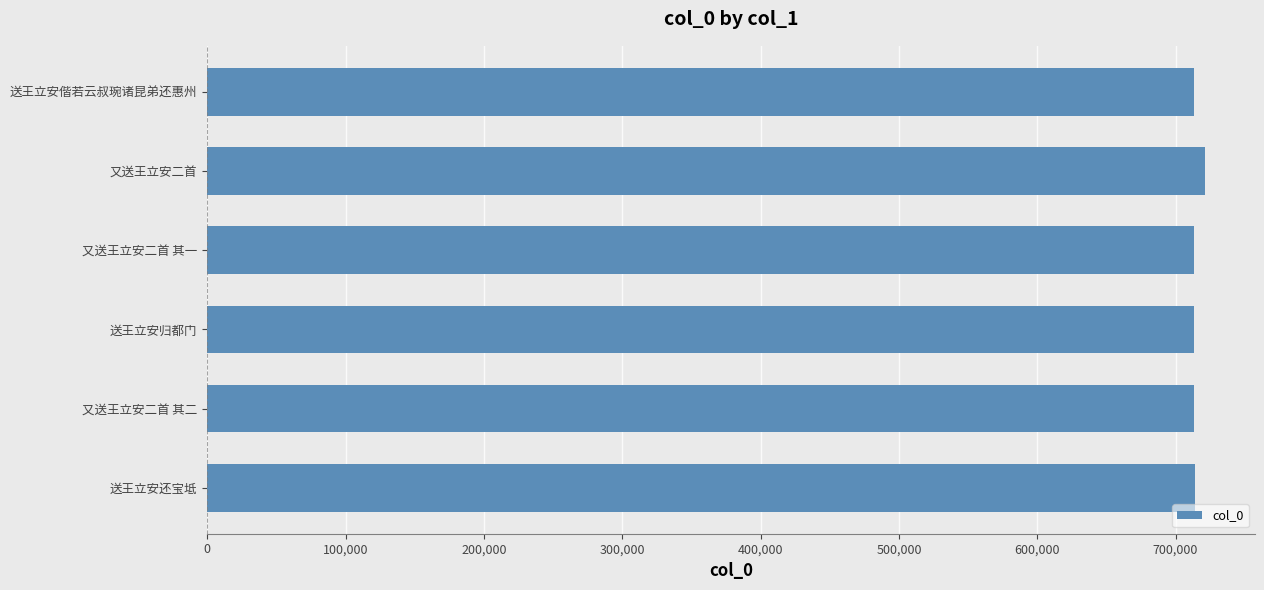

What is the value of the 1st bar from the top?

713146